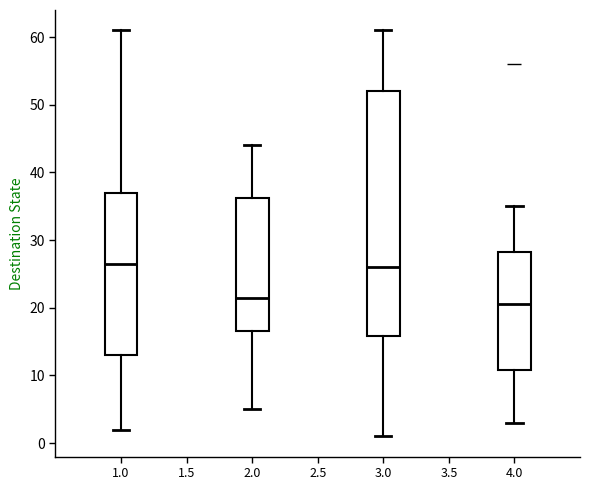

Reading left to right, transcribe this box plot: for each box, give where its median line is, the range the box spans, and where its two whiskers end, as read against the y-axis. The values are not printed on the chart, so give them approximately, as read against the axis.

1.0: median 27, box 13 to 37, whiskers 2 to 61
2.0: median 22, box 17 to 36, whiskers 5 to 44
3.0: median 26, box 16 to 52, whiskers 1 to 61
4.0: median 21, box 11 to 28, whiskers 3 to 35